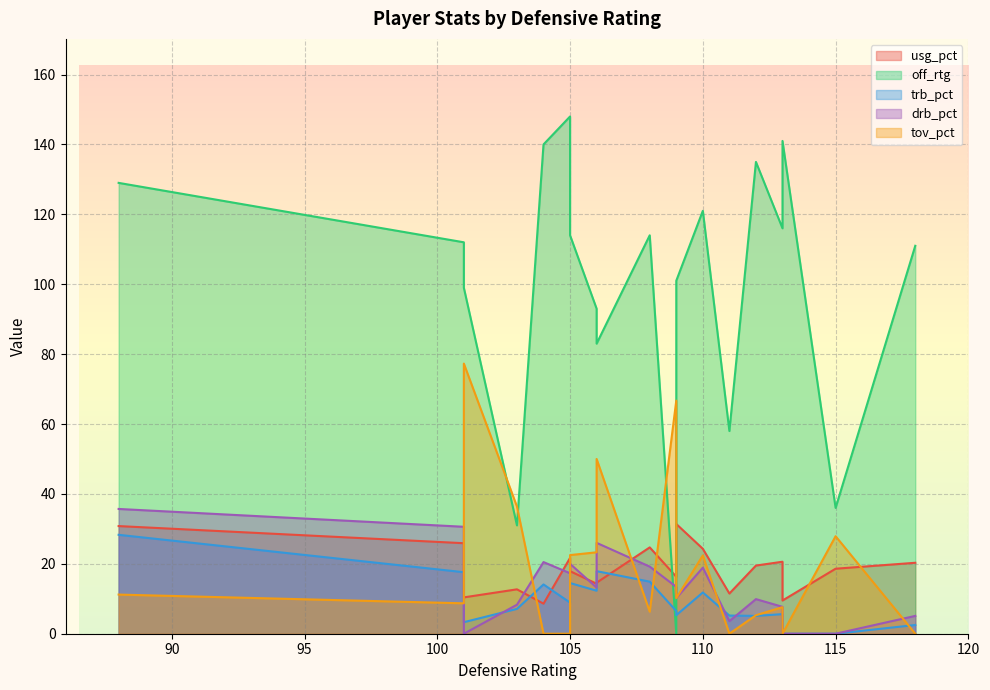

What is the sum of all trb_pct values?

180.9